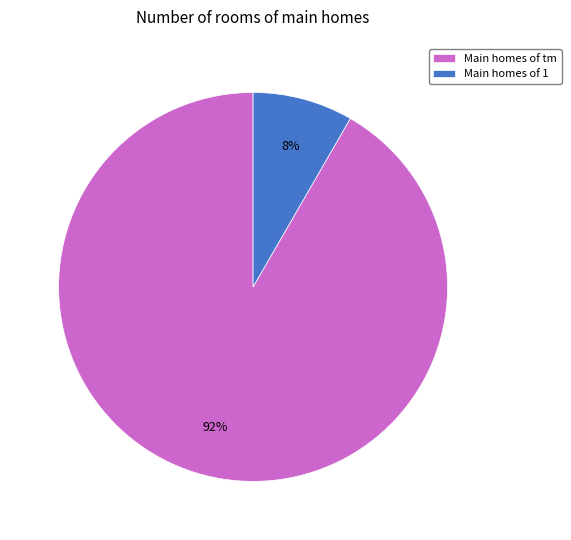

Is it true that Main homes of 1 is 8% of the pie?

True